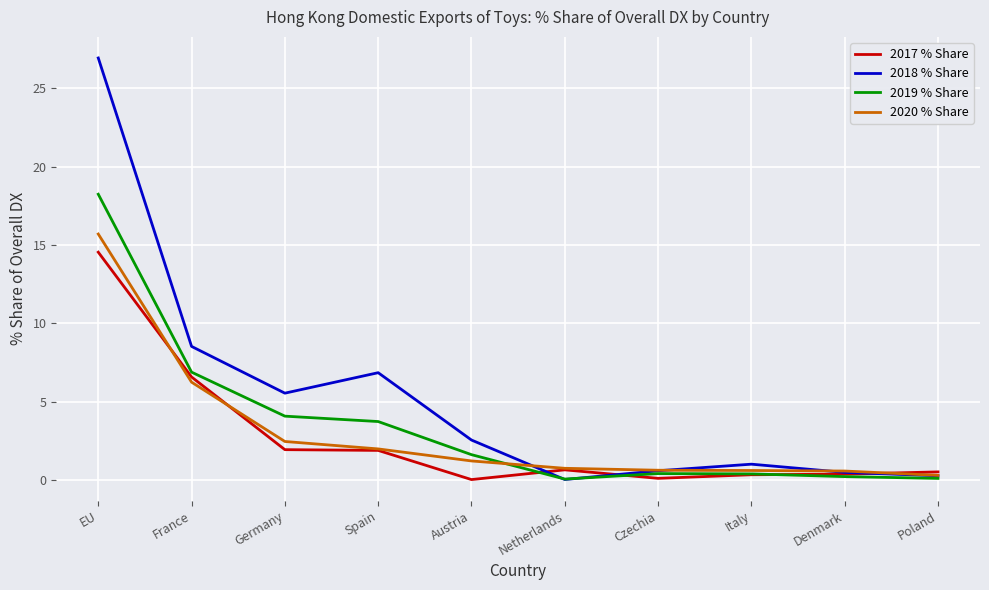

At which label does 2020 % Share reach its peak?

EU